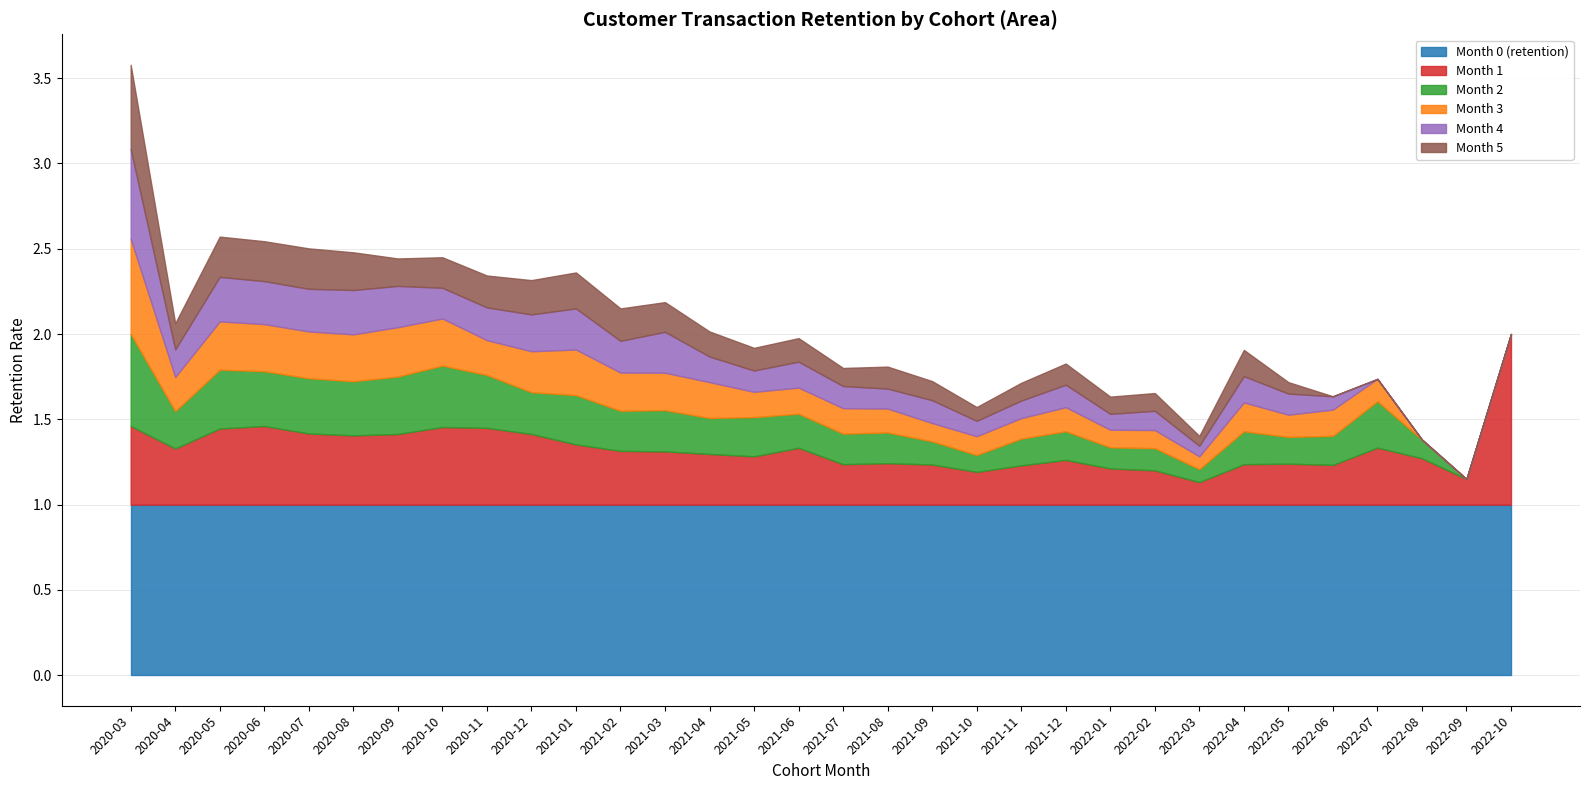

Where is Month 0 (retention) nearest to the value 1?

2020-03